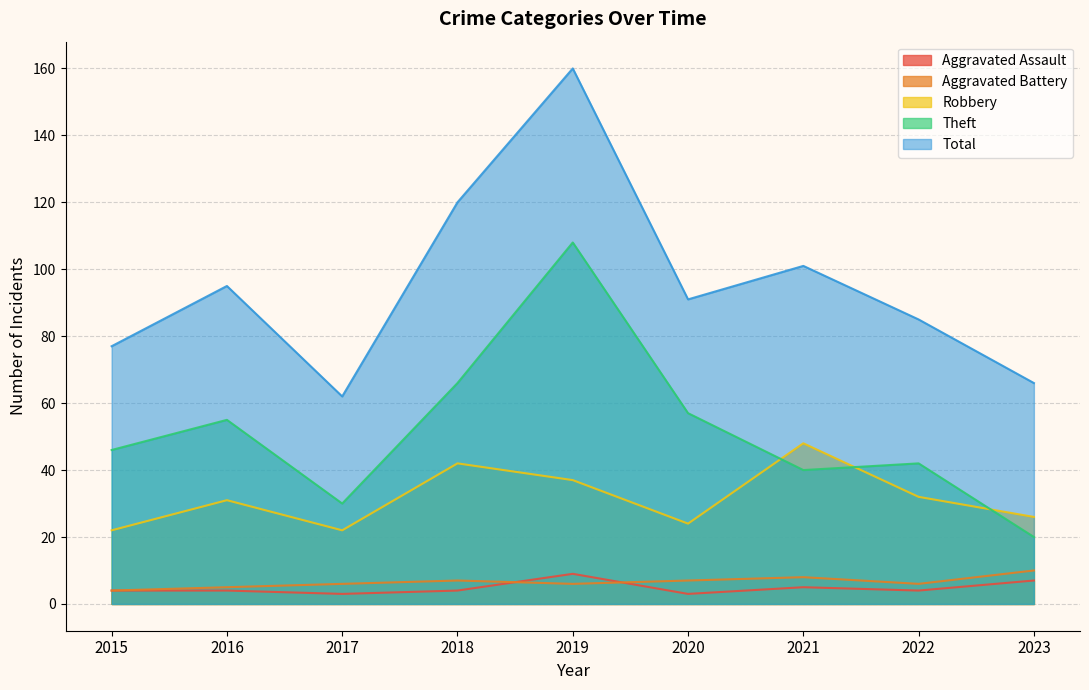

What is the sum of the Aggravated Assault values at 2023 and 2015?

11